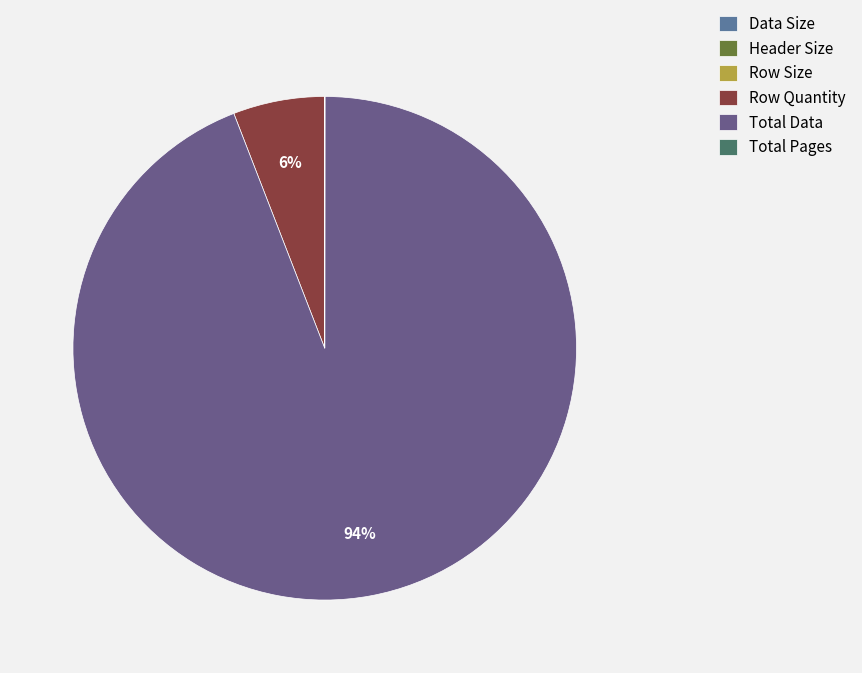

To the nearest percent, what is the difference between the Row Quantity and Total Data slice percentages?

88%